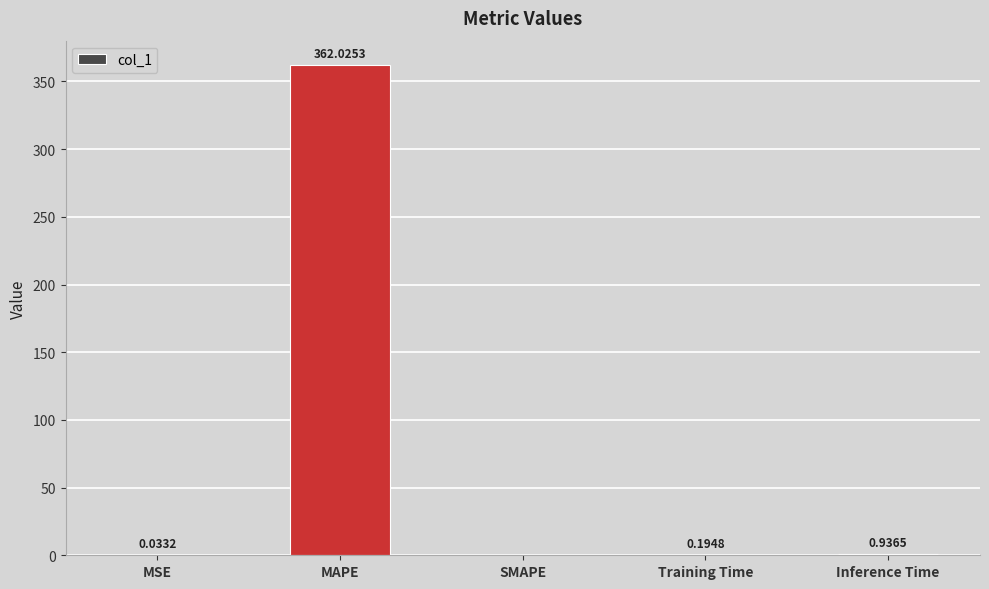

Where is the data nearest to the value 181?

Inference Time